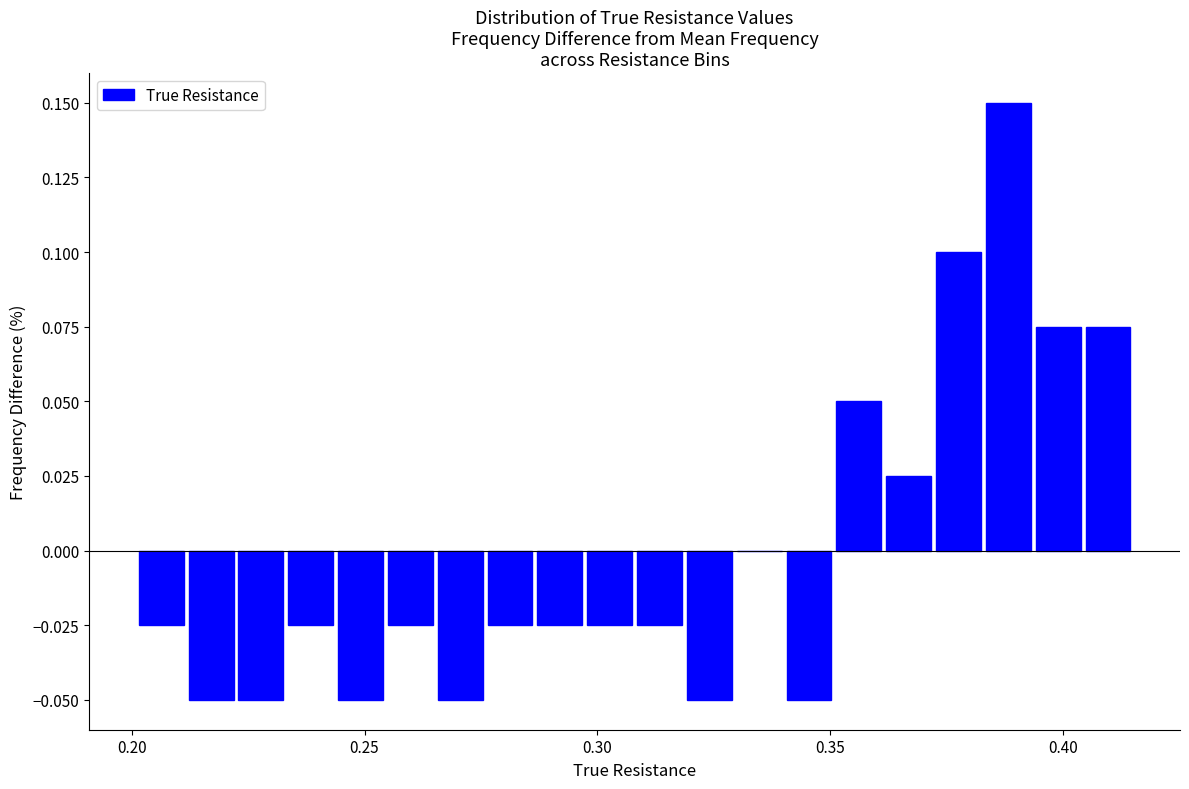

Around what value on the x-axis is the tallest bar? Give the approximate position of its centre, as read against the axis.

0.390